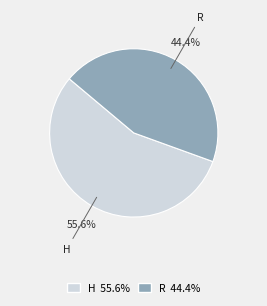

Count the number of slices in the pie.

2